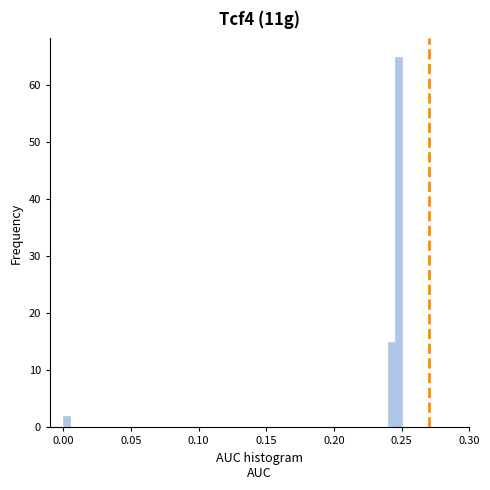

Read against the x-axis, roughly where is the centre of the tallest bar?

0.250